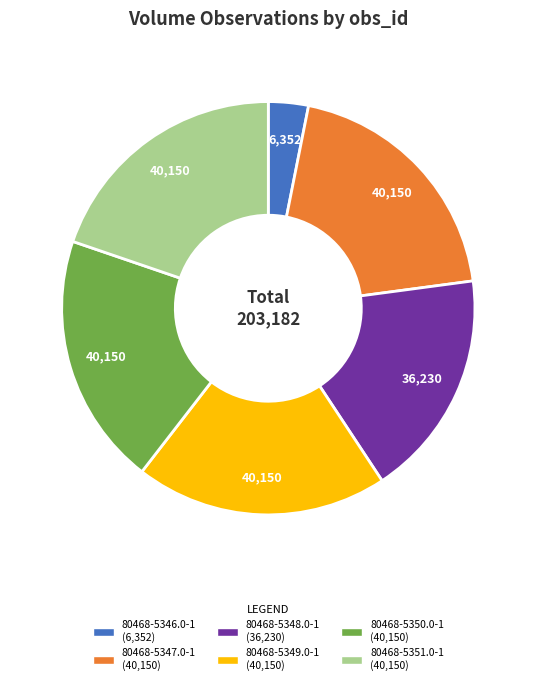

Is it true that 80468-5351.0-1 is 10% of the pie?

False